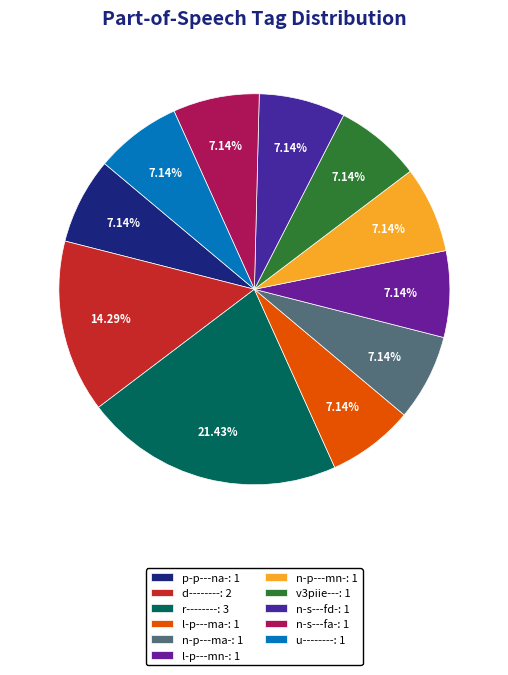

Does v3piie--- represent more than half of the total?

No